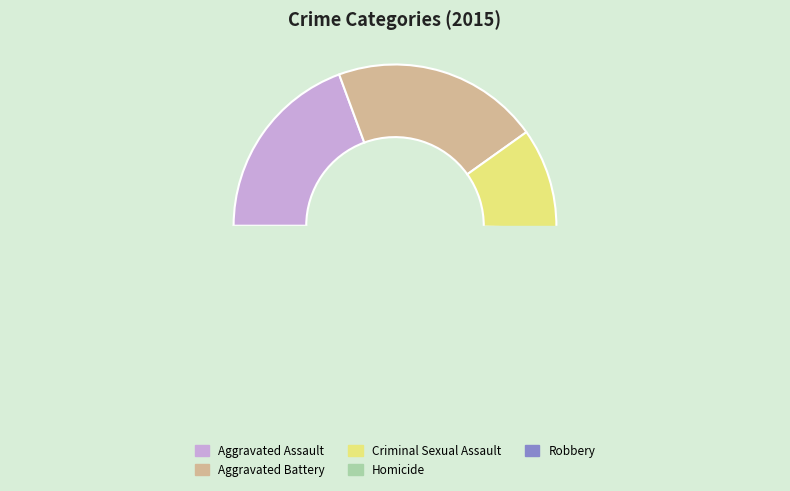

True or false: Robbery accounts for 58% of the total.

False